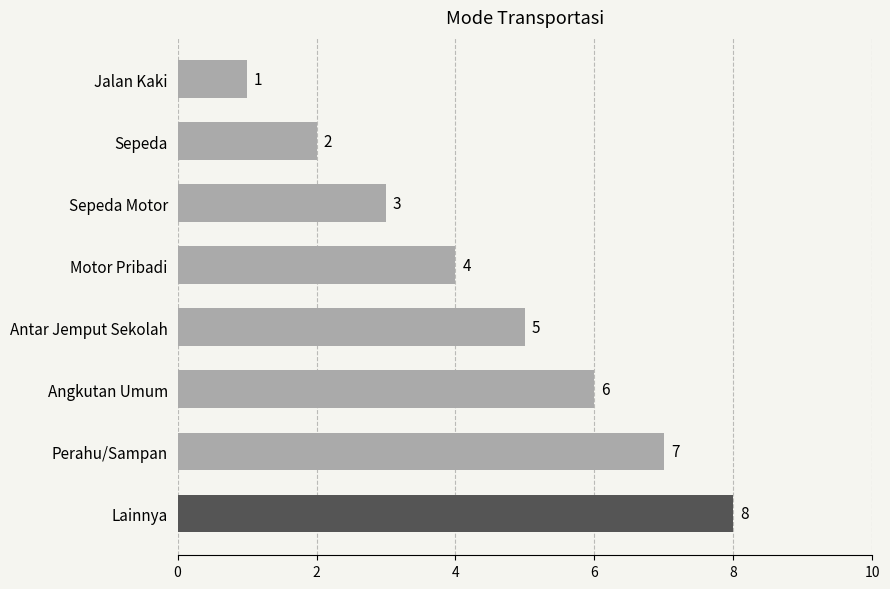

List the labels in order of value, smallest first.

Jalan Kaki, Sepeda, Sepeda Motor, Motor Pribadi, Antar Jemput Sekolah, Angkutan Umum, Perahu/Sampan, Lainnya